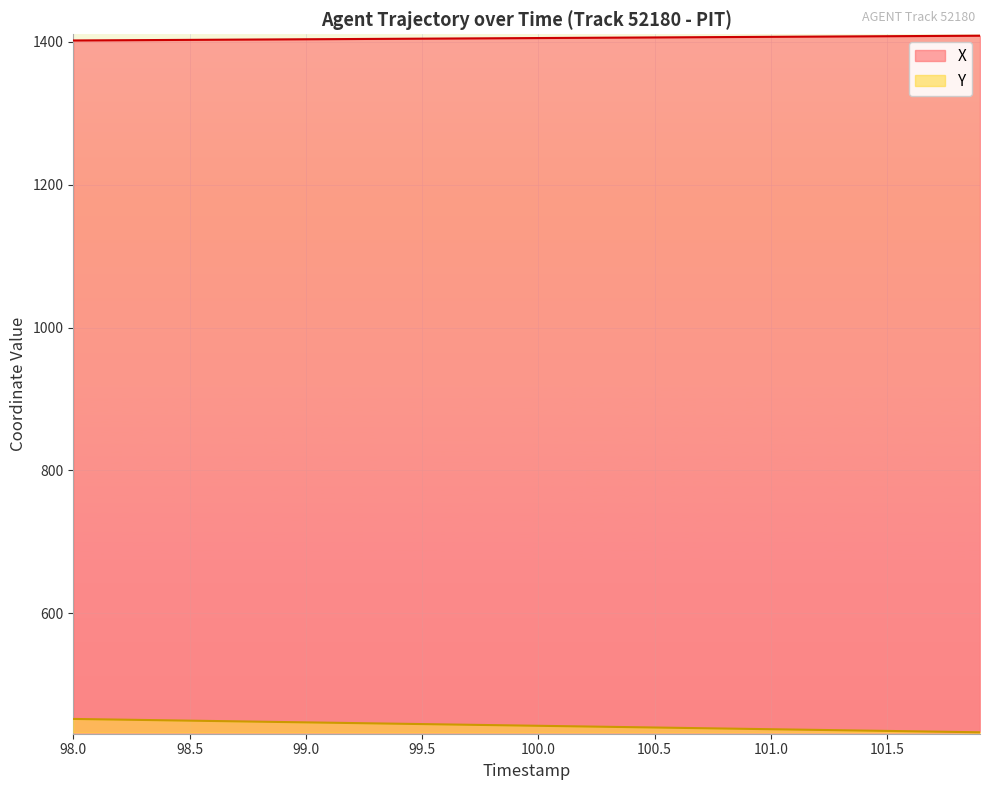

Which series has the largest range (max minus min)?

Y